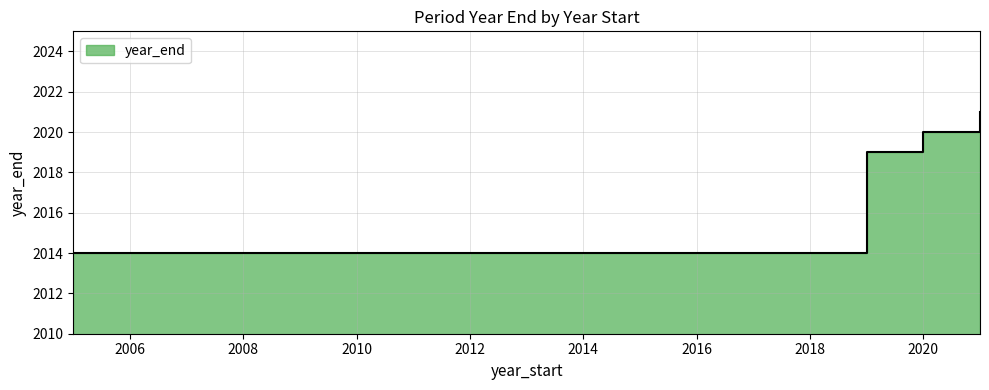

What is the difference between the second highest and second lowest values?

1